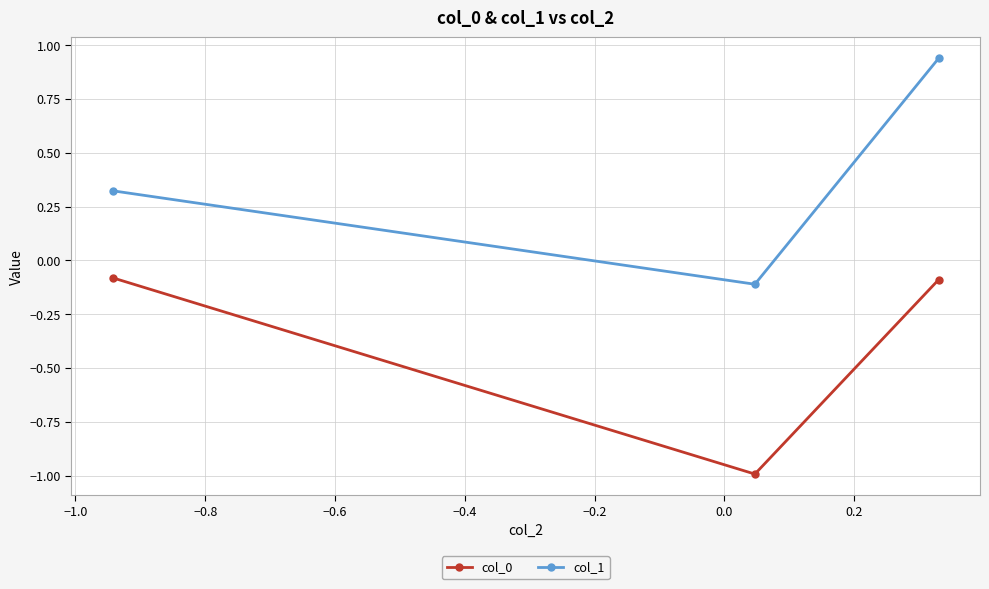

What is the average value of the col_0 series?

-0.4